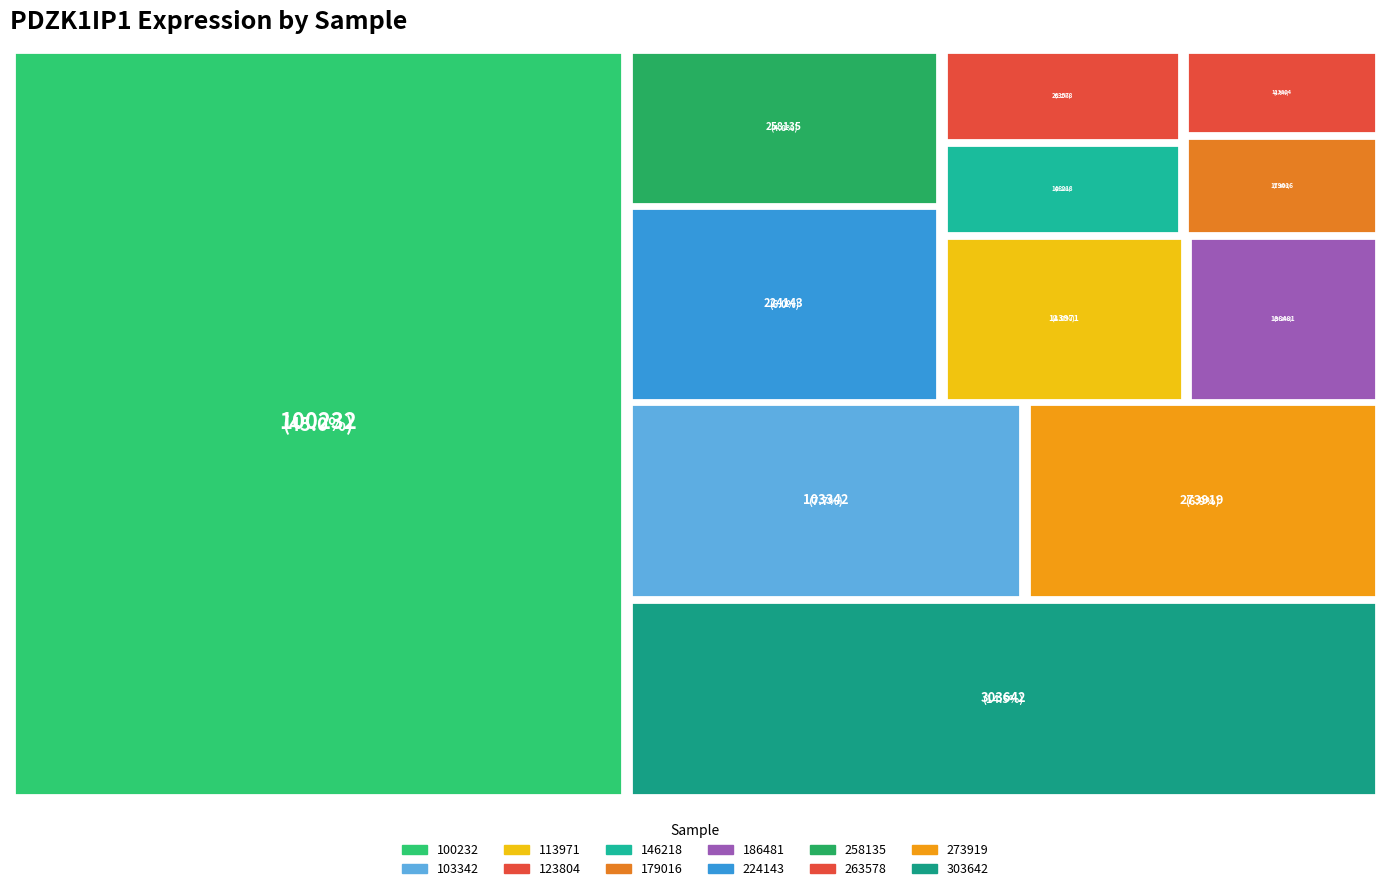

To the nearest percent, what is the difference between the 179016 and 186481 slice percentages?

1%